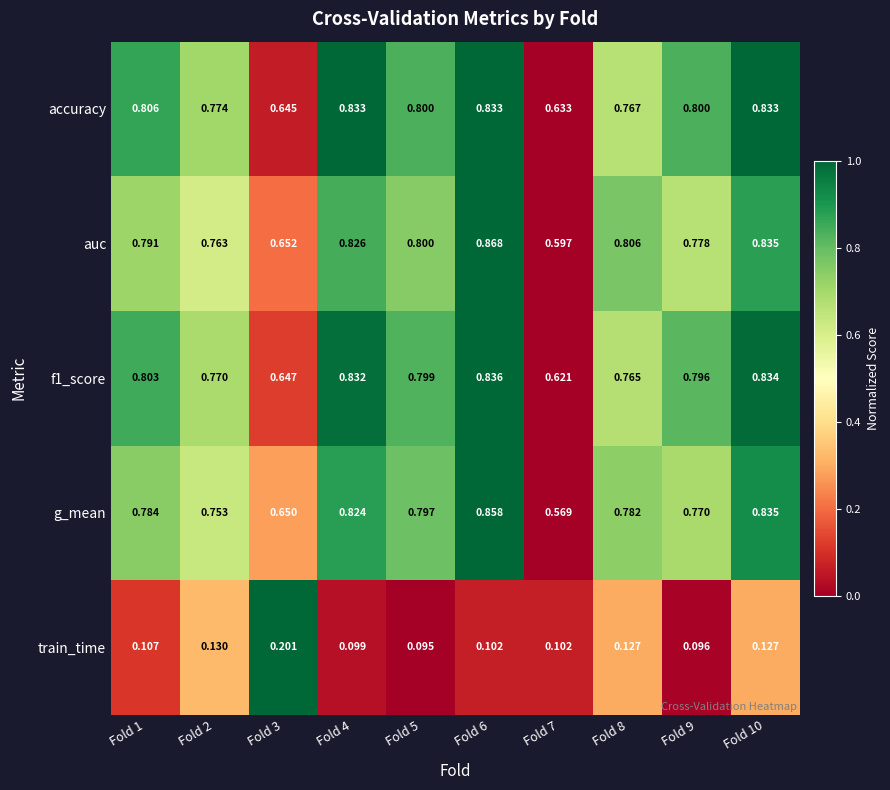

At which category is the sum across all series the highest?

Fold 6